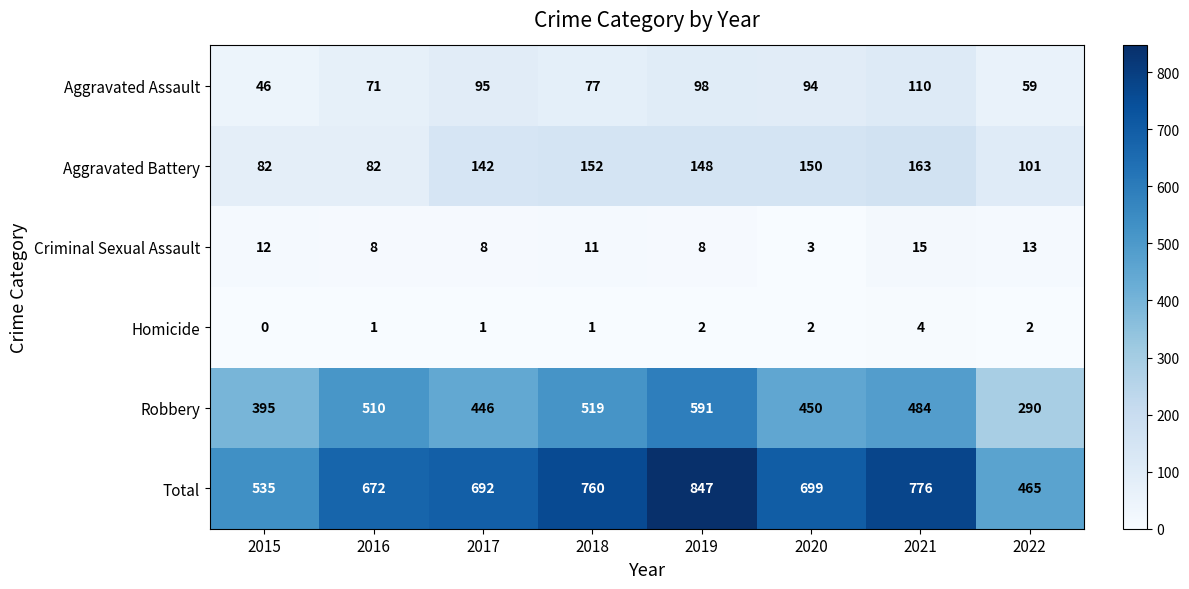

What is the greatest value displayed?

847